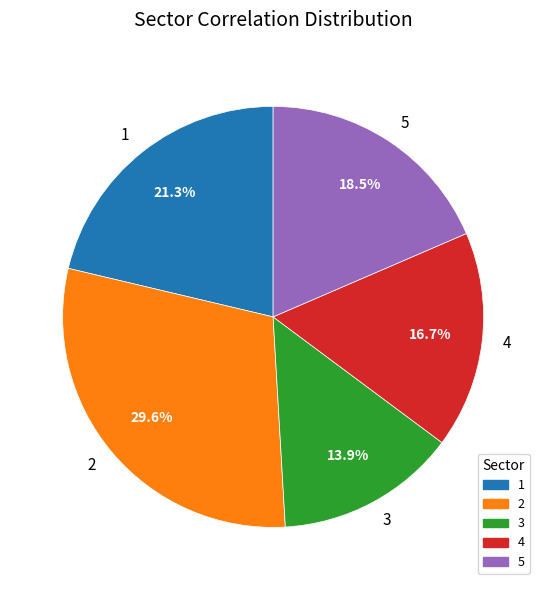

Is 3 the majority of the pie?

No